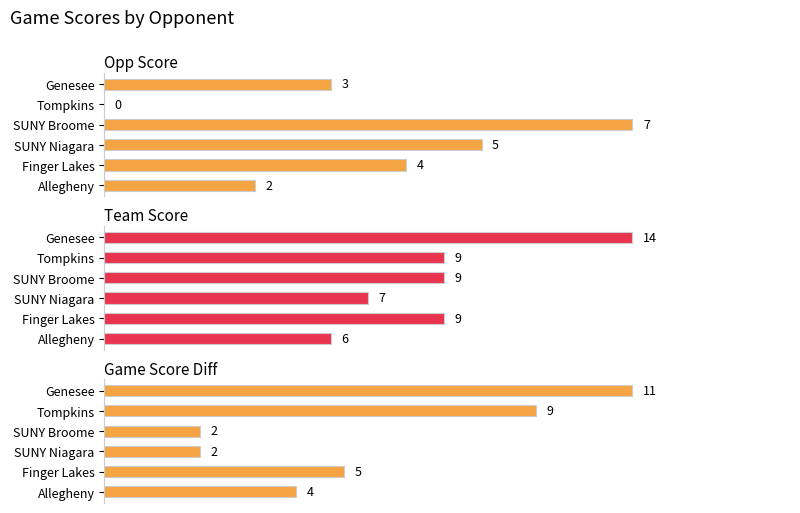

Count the number of data series in this chart.

3